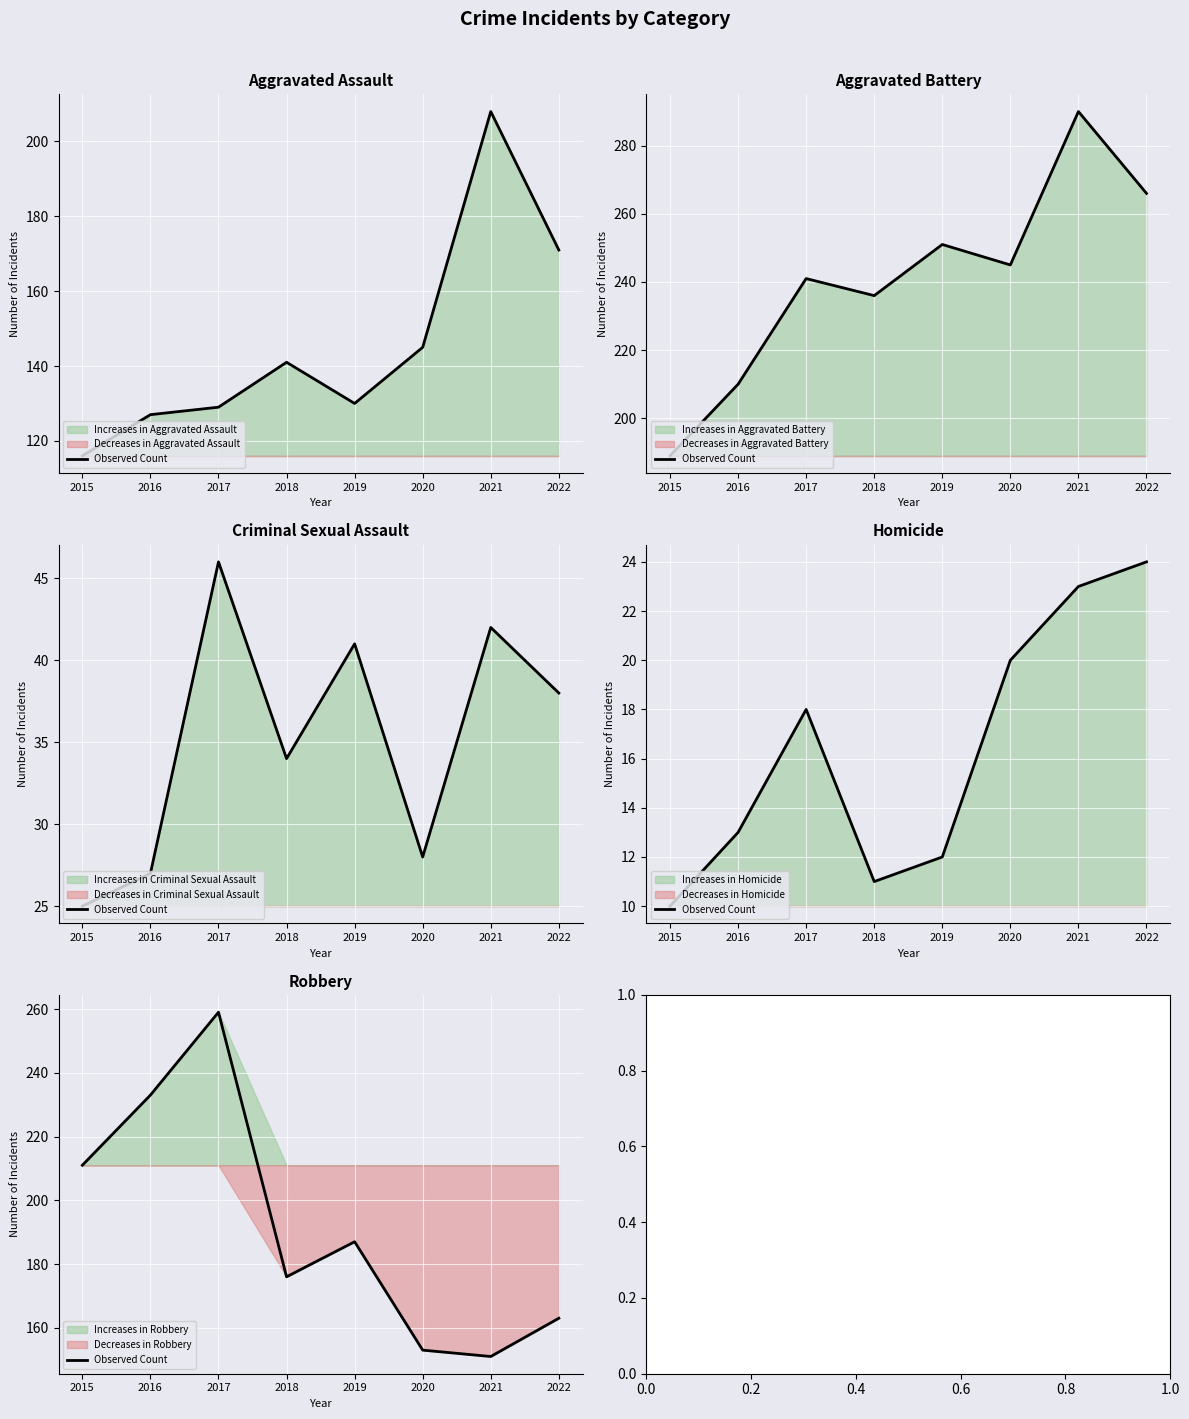

What is the value of the 2nd point from the left?

233